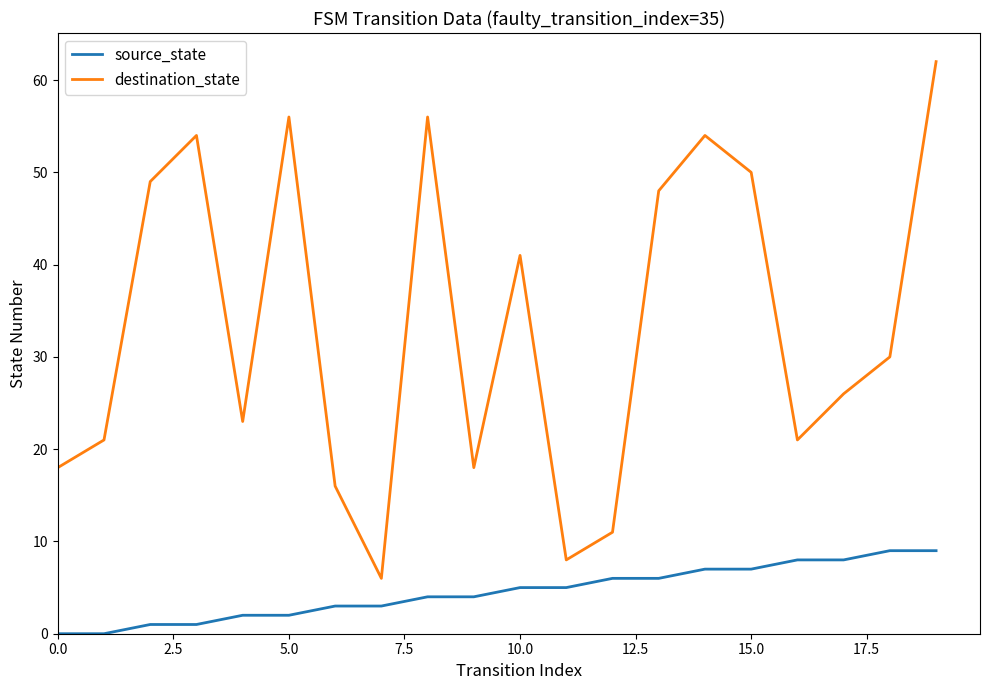

What is the sum of all source_state values?

90